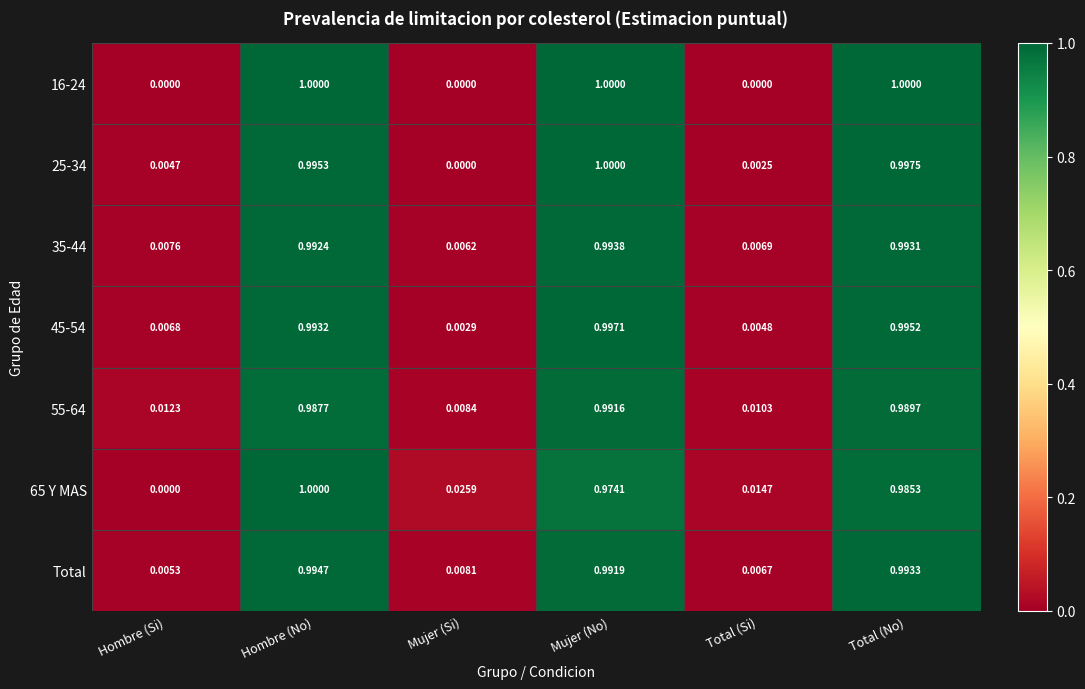

List the labels in order of 65 Y MAS value, largest first.

Hombre (No), Total (No), Mujer (No), Mujer (Si), Total (Si), Hombre (Si)